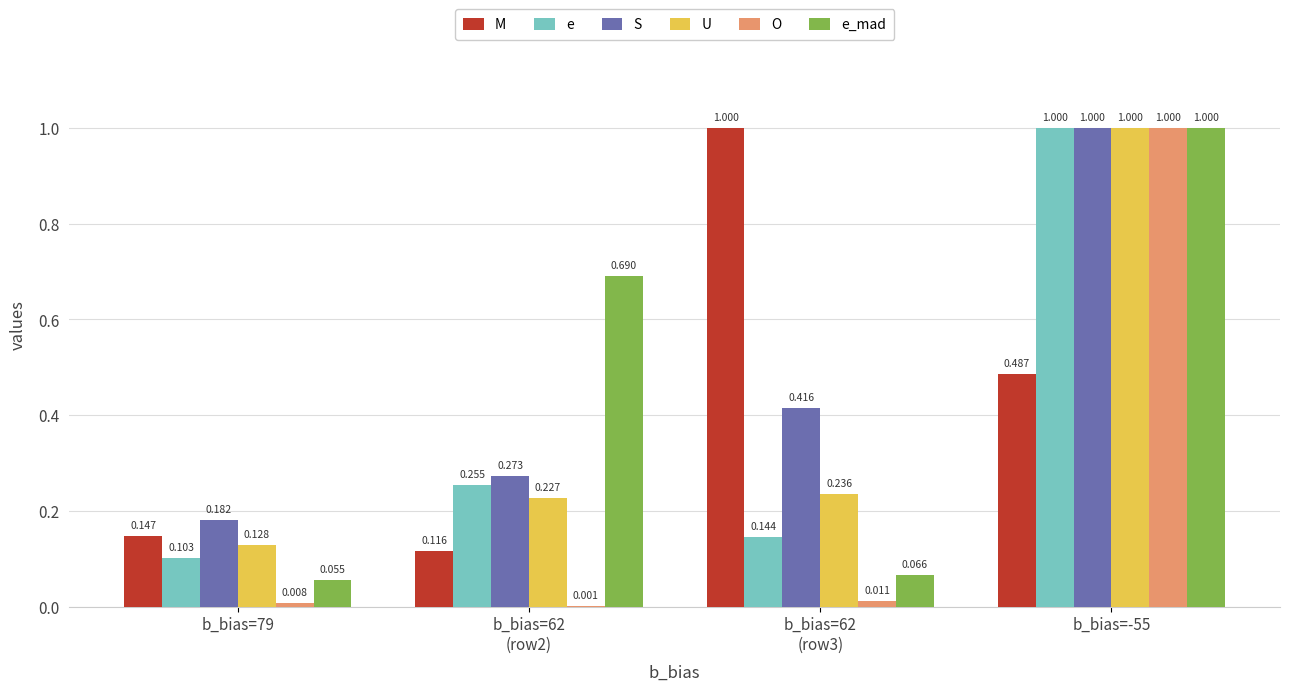

Which series has the largest total across all categories?

S